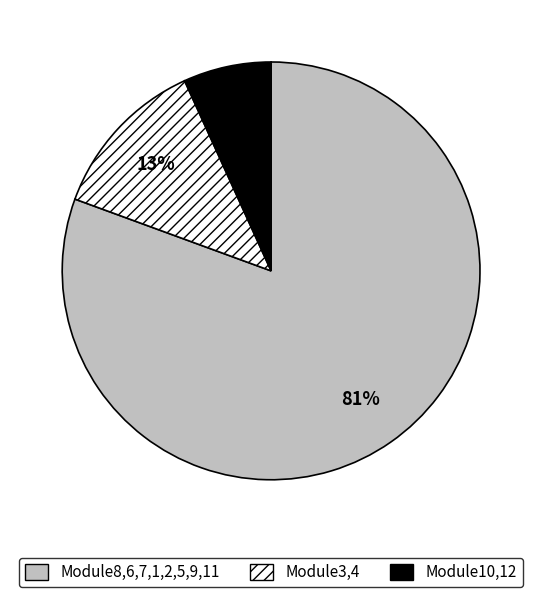

Which slice is the largest?

Module8,6,7,1,2,5,9,11